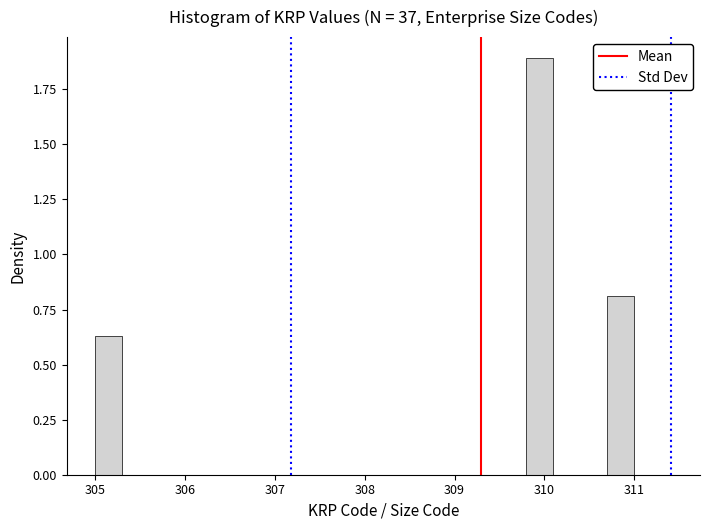

Around what value on the x-axis is the tallest bar? Give the approximate position of its centre, as read against the axis.

310.0